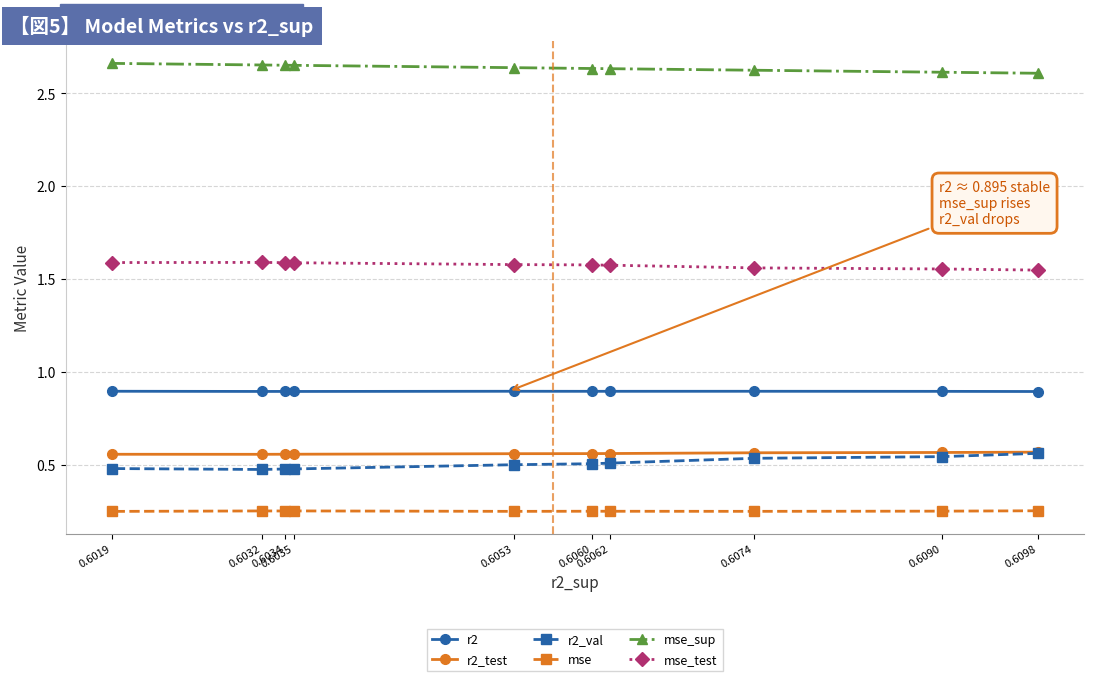

List the series in order of their peak value, lowest first.

mse, r2_val, r2_test, r2, mse_test, mse_sup